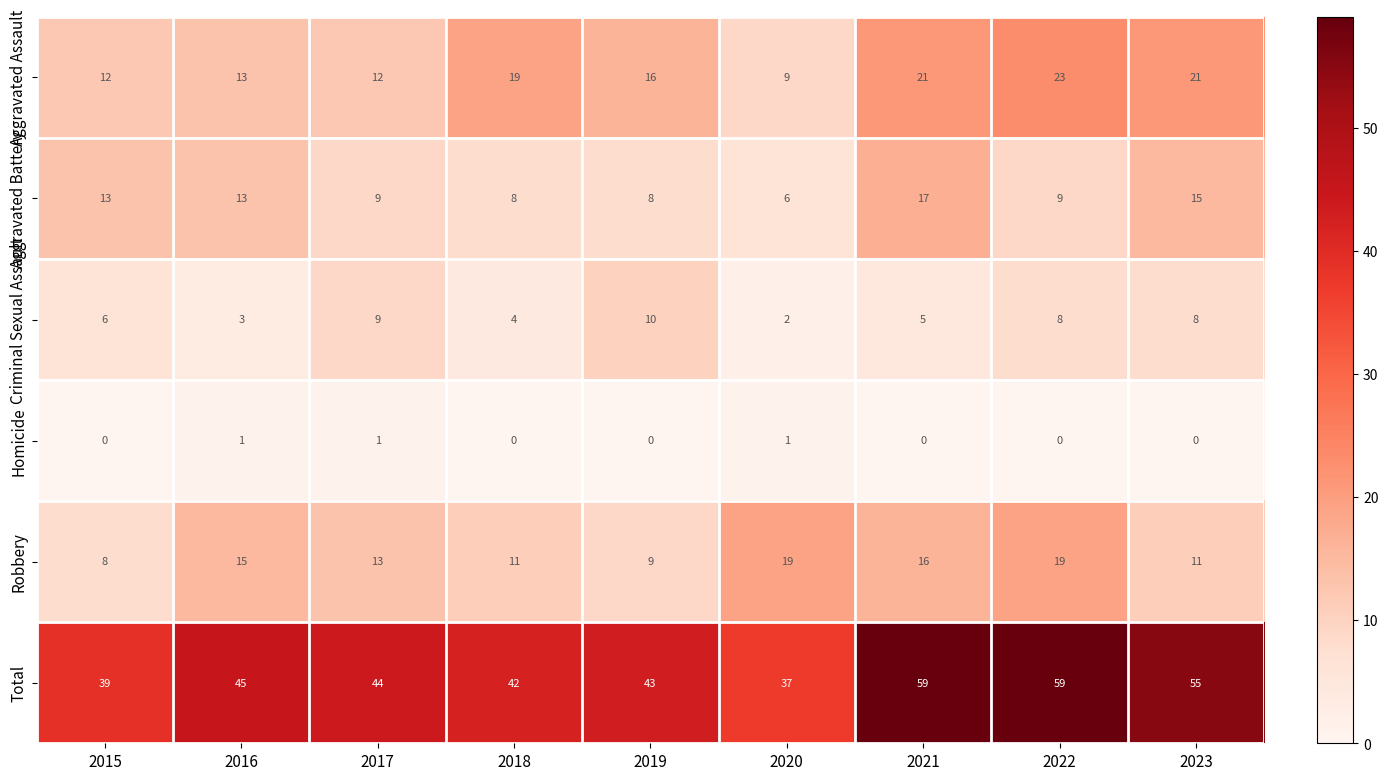

What is the maximum value for Criminal Sexual Assault?

10